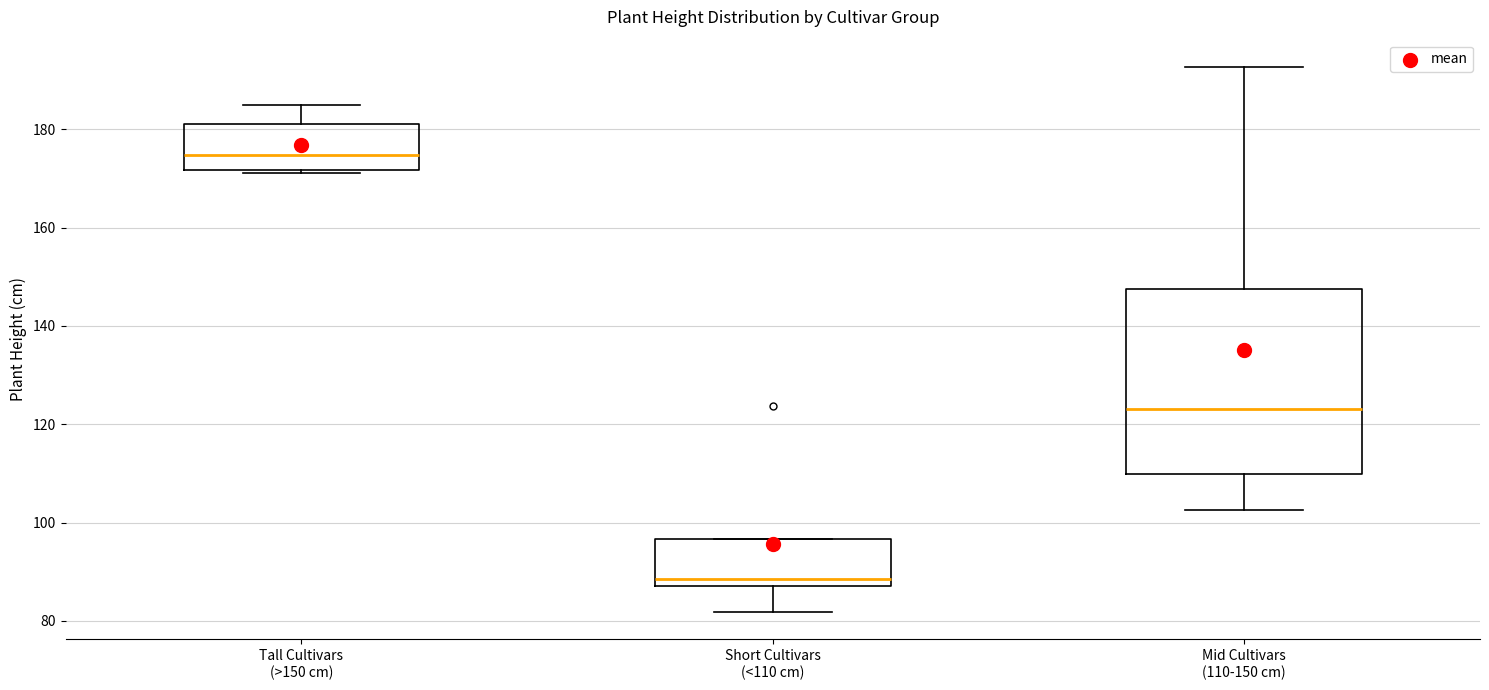

Comparing the boxes themselves (not the whiskers), which one is the tallest?

Mid Cultivars (110-150 cm)